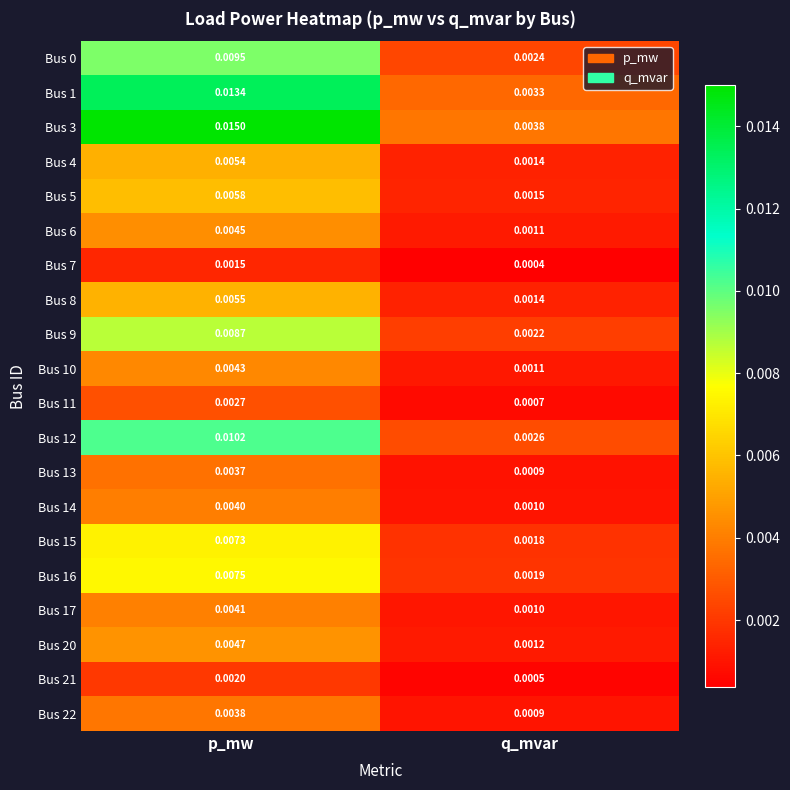

At which label is Bus 0 closest to 0?

q_mvar